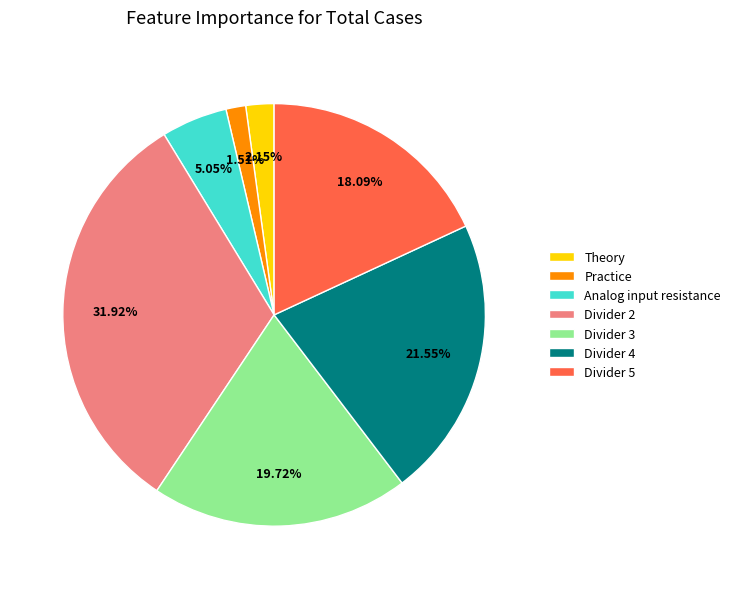

Is it true that Practice is 11% of the pie?

False